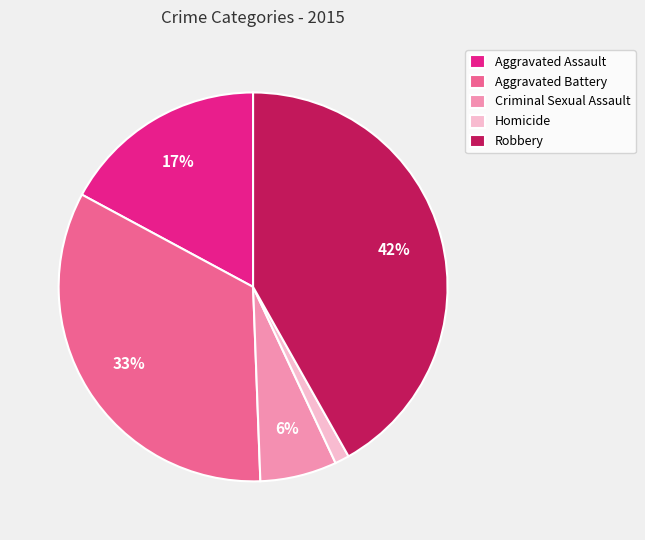

To the nearest percent, what is the average slice percentage?

20%